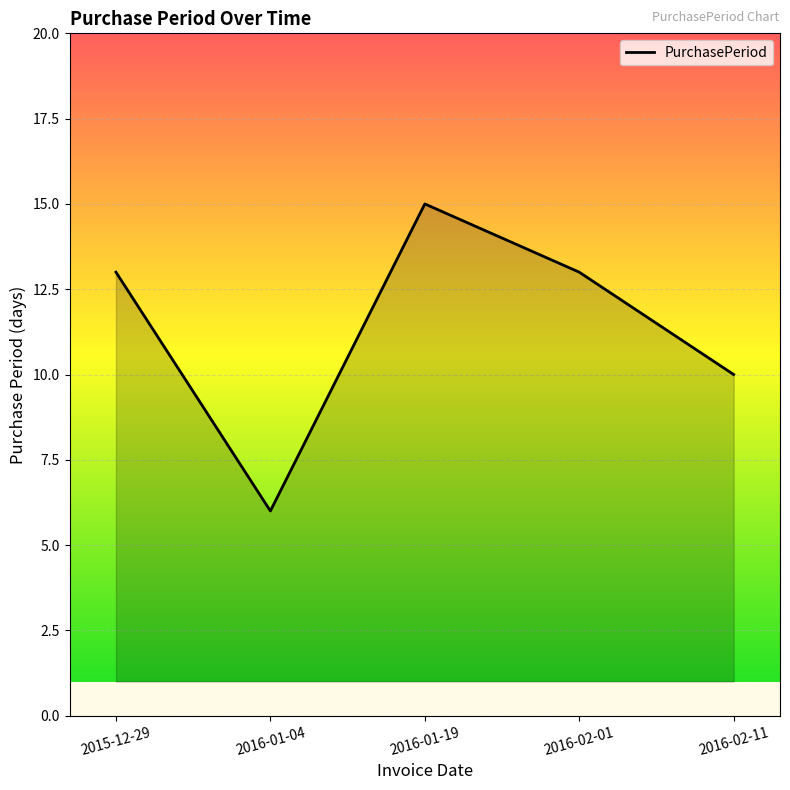

What is the ratio of the value at 2016-01-19 to the value at 2016-02-01?

1.2